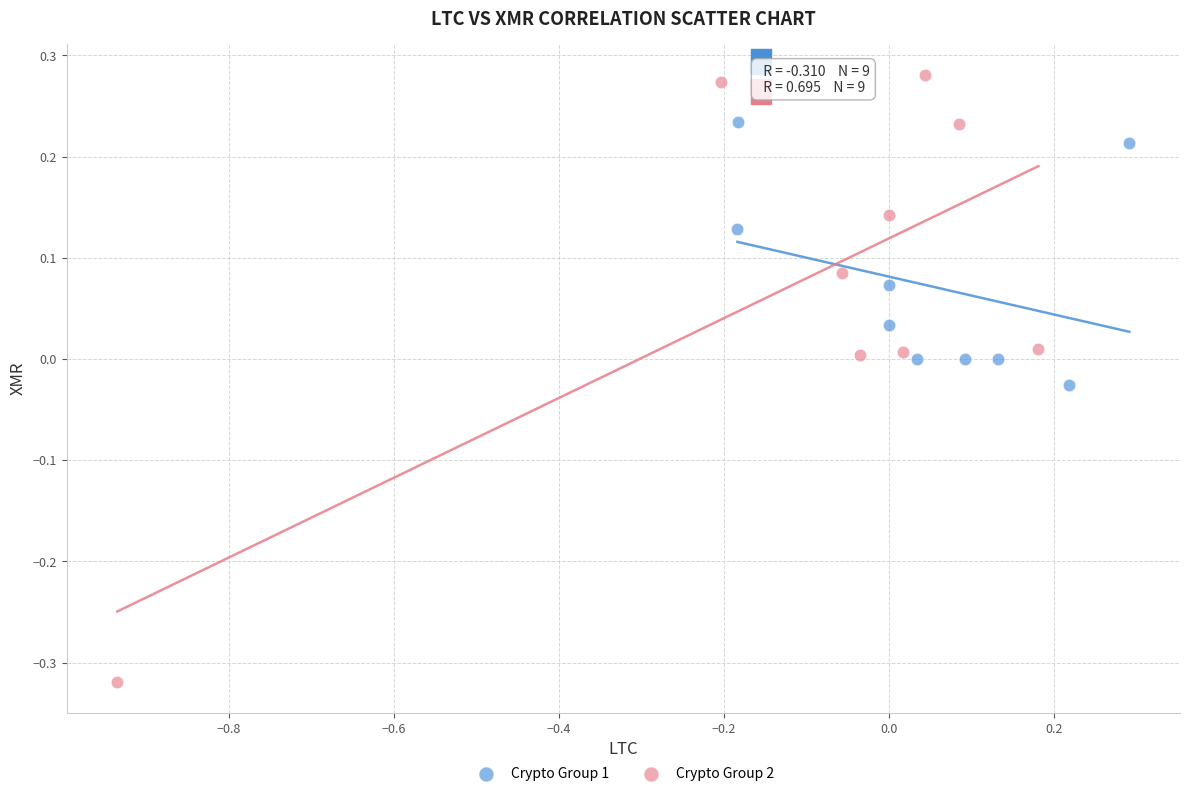

Which series has the widest spread of Y values?

Crypto Group 2